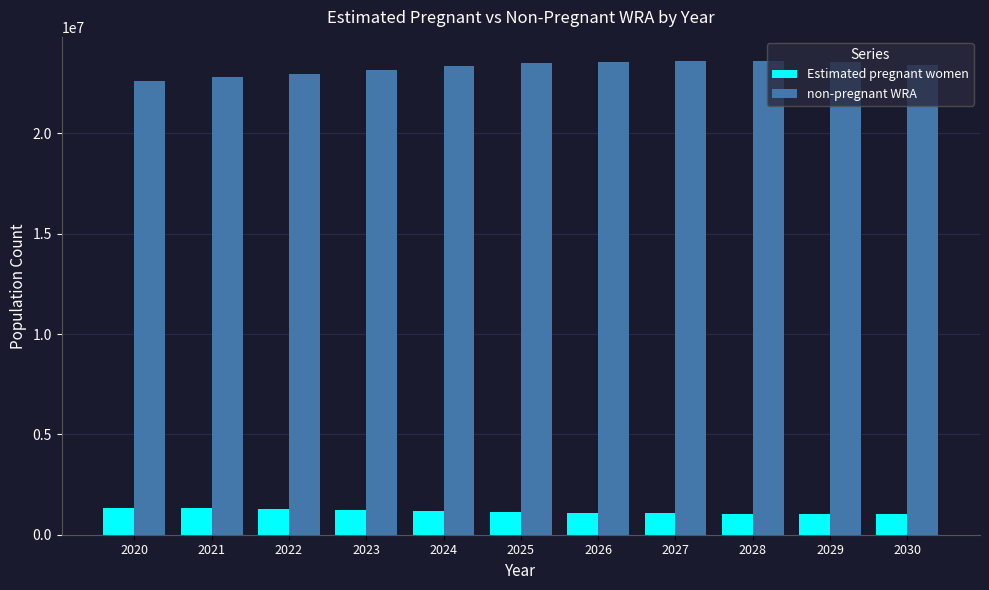

List the series in order of their peak value, highest first.

non-pregnant WRA, Estimated pregnant women